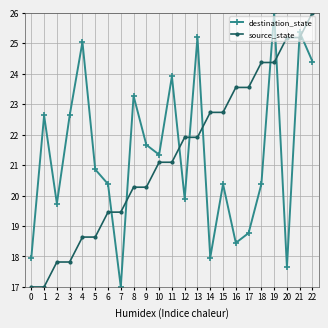

What is the total value across all series at 0?

35.0